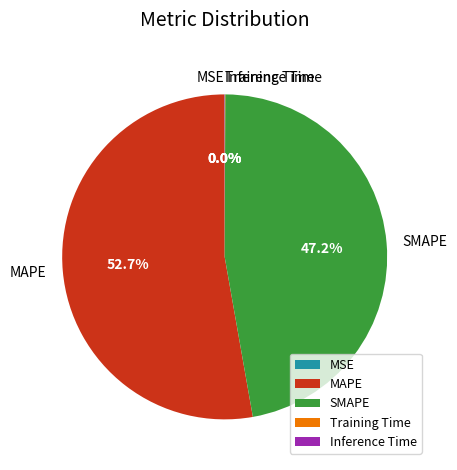

To the nearest percent, what is the combined percentage of SMAPE and MAPE?

100%